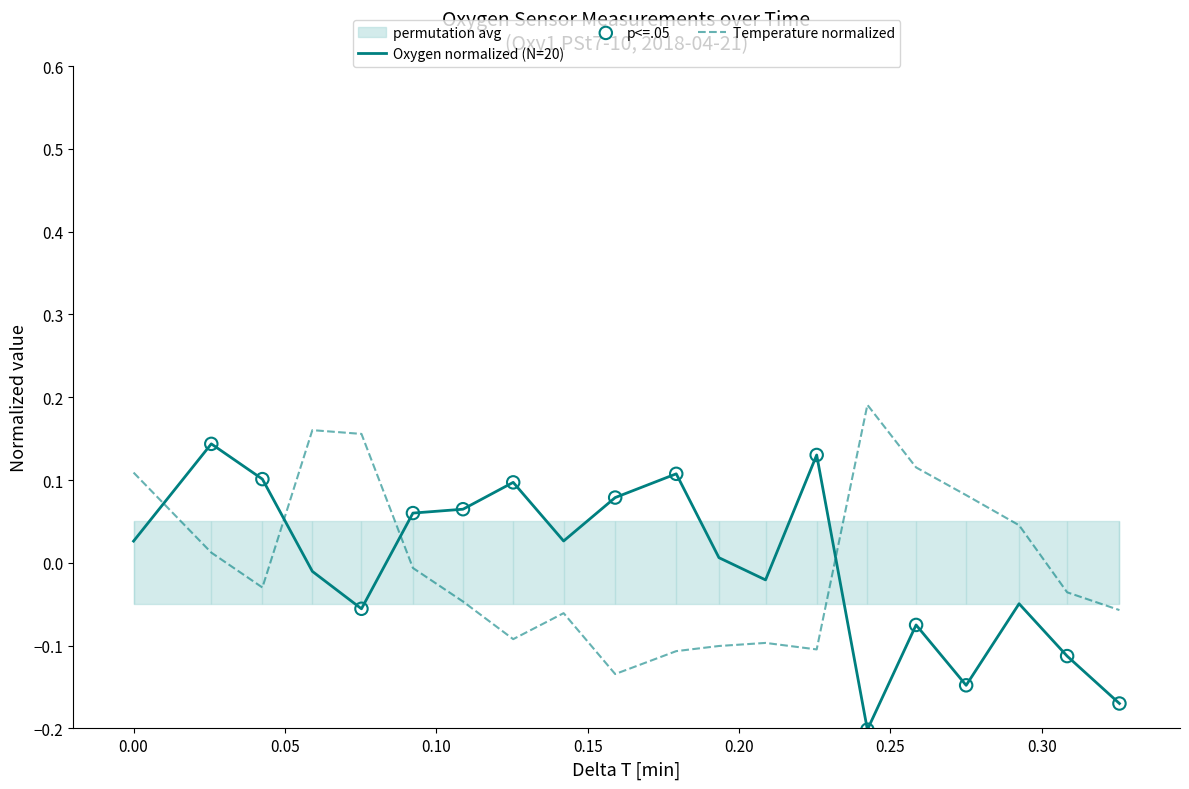

Which series reaches the minimum Y coordinate?

Oxygen